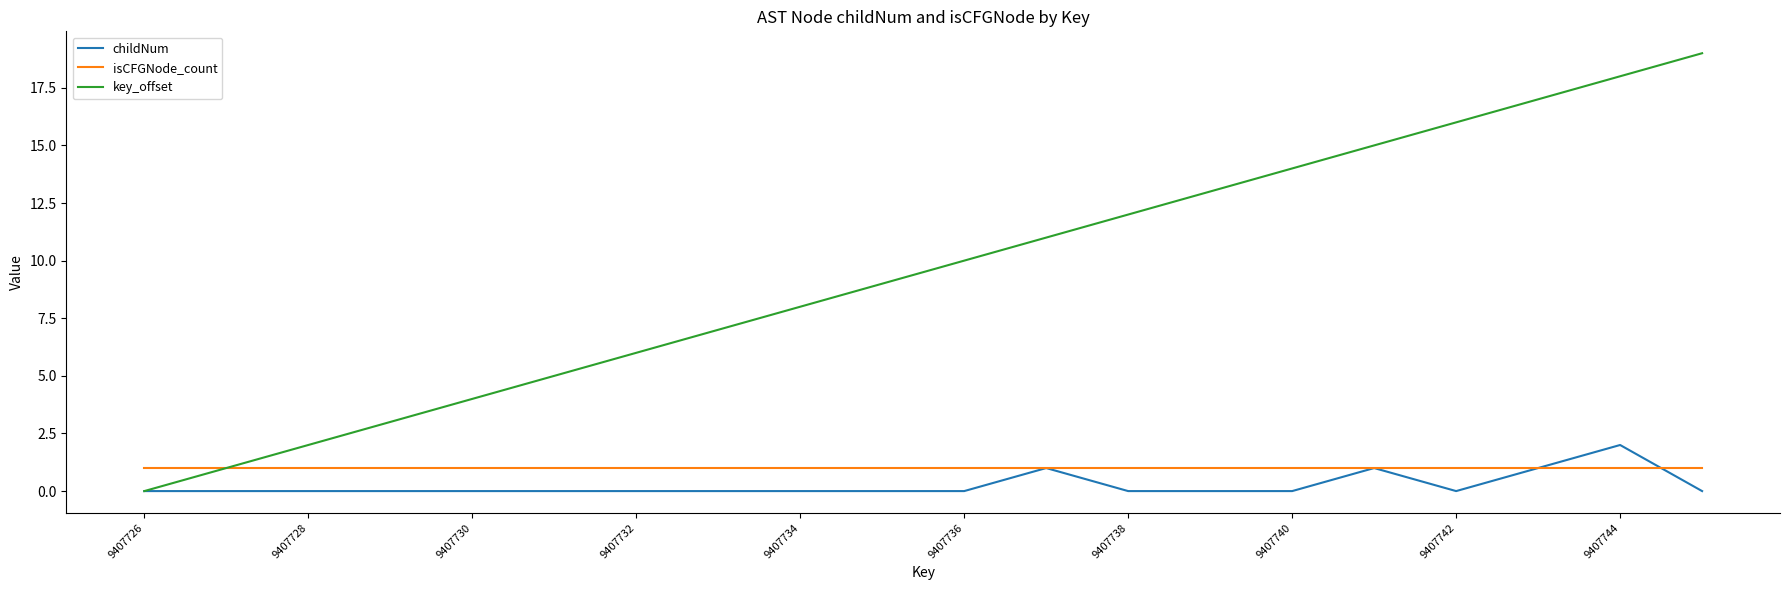

After their last crossing, which series has the higher values: childNum or isCFGNode_count?

isCFGNode_count